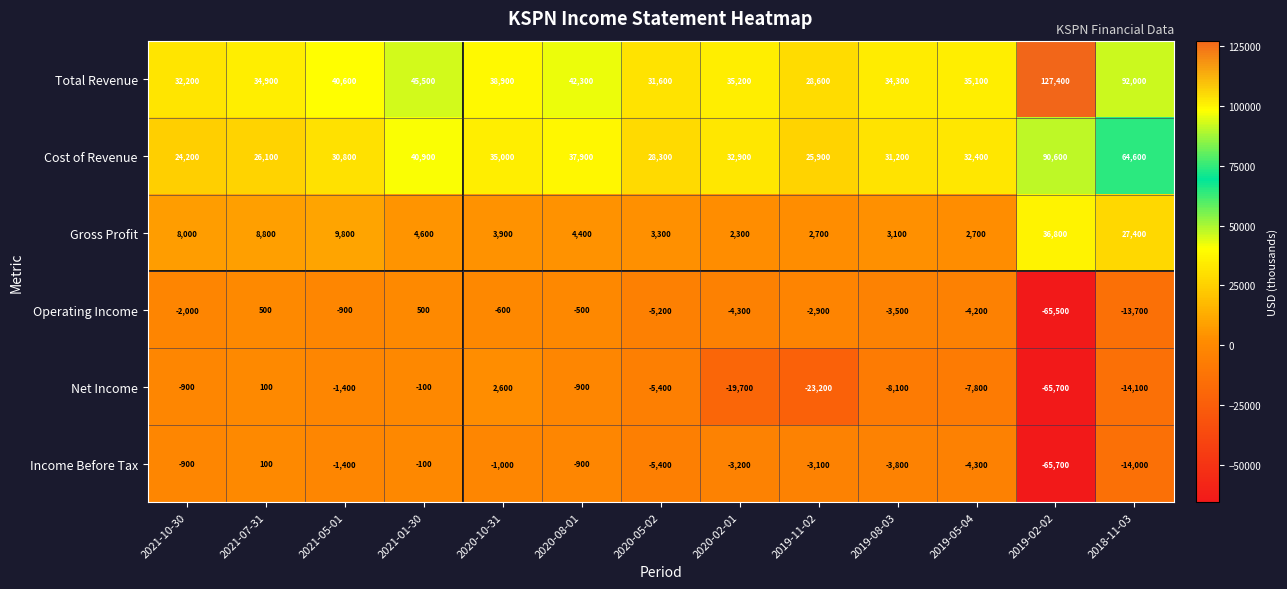

What is the average value of the Cost of Revenue series?

38523